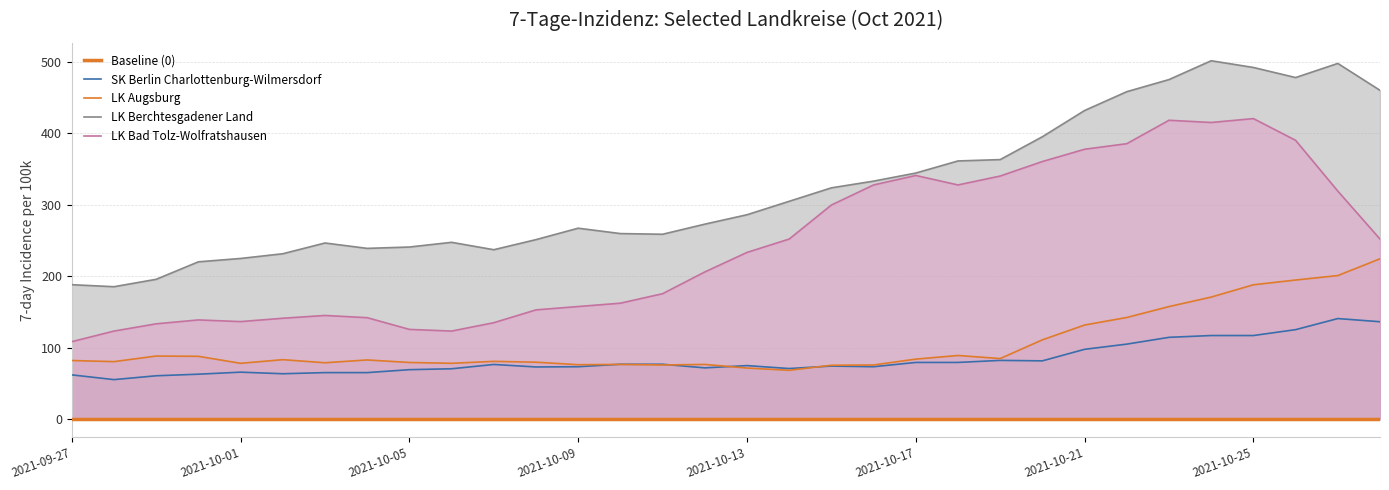

How many lines are shown in the chart?

4